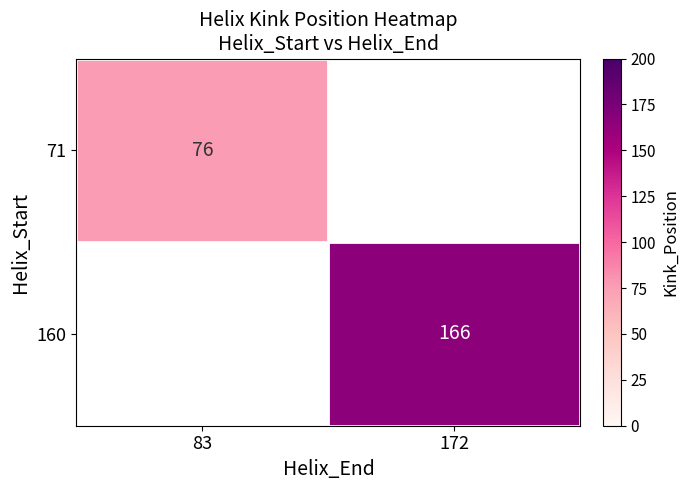

How many distinct data groups are displayed?

2